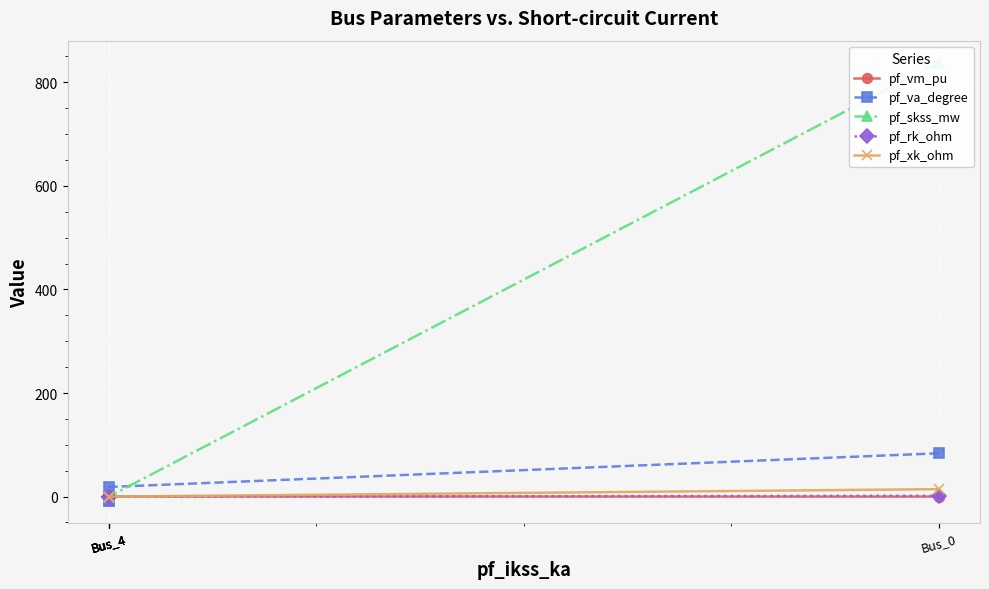

What are all the series names shown in the legend?

pf_vm_pu, pf_va_degree, pf_skss_mw, pf_rk_ohm, pf_xk_ohm